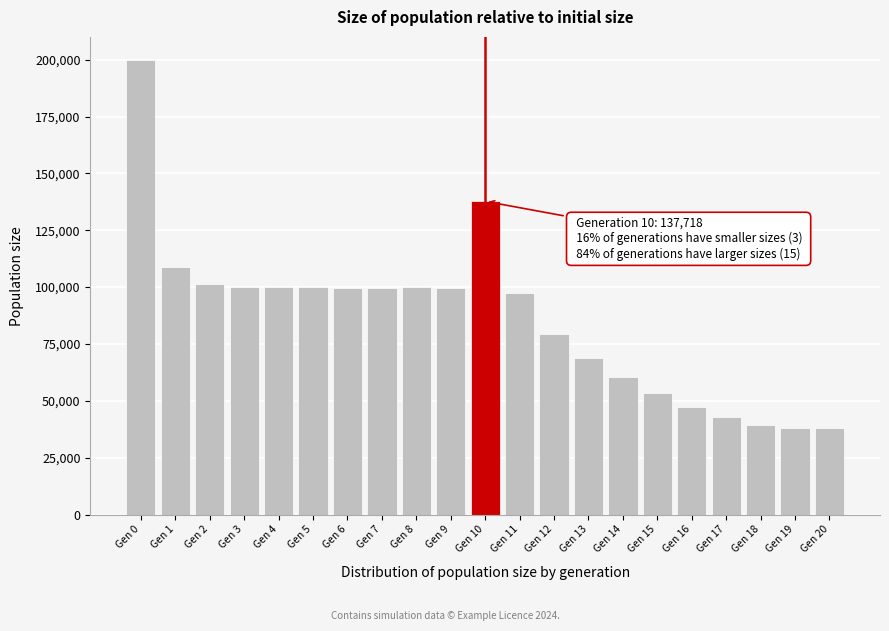

Which has a higher value, Gen 5 or Gen 17?

Gen 5